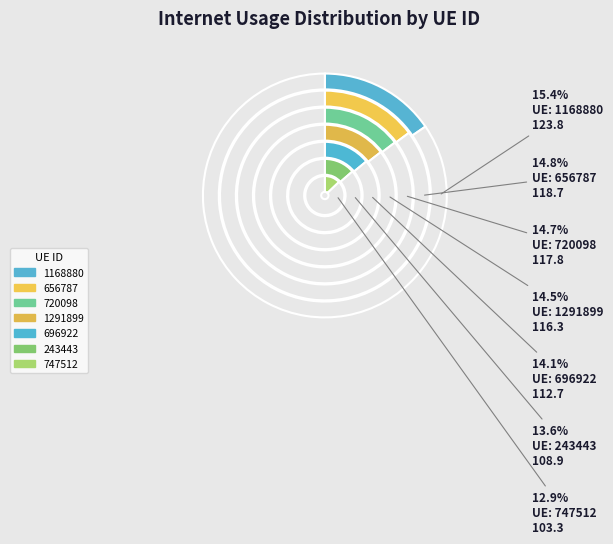

To the nearest percent, what is the difference between the largest and smallest slice percentages?

3%